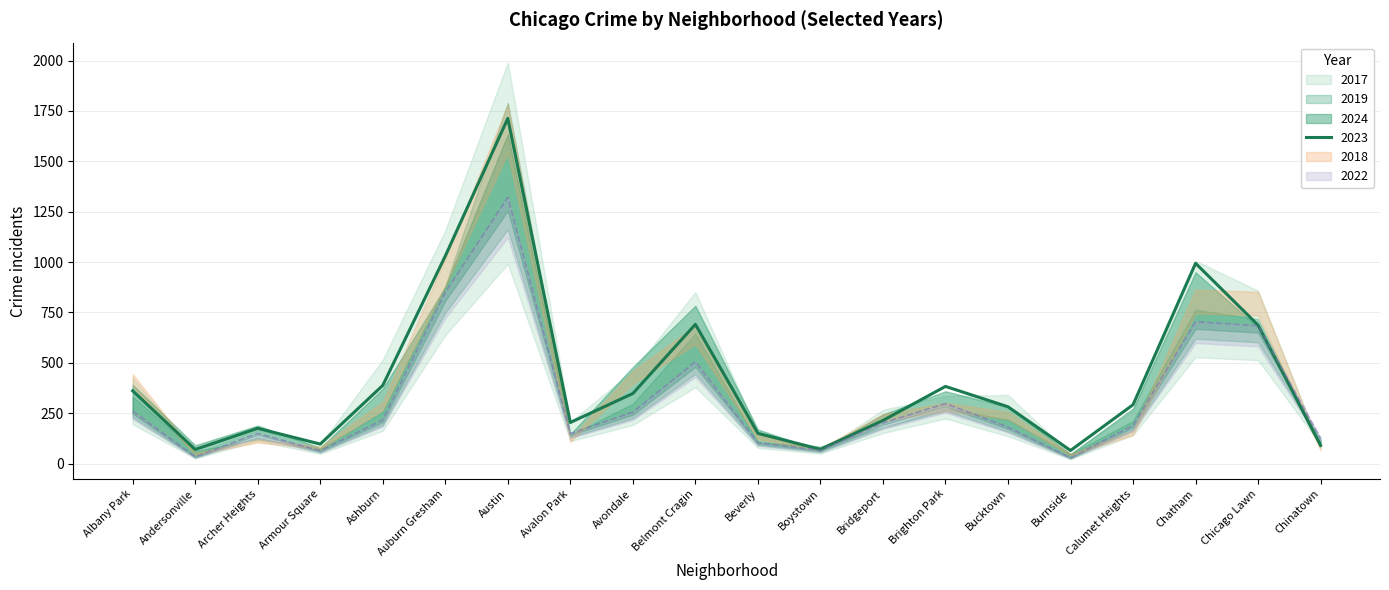

What is the label of the 19th point from the right?

Andersonville